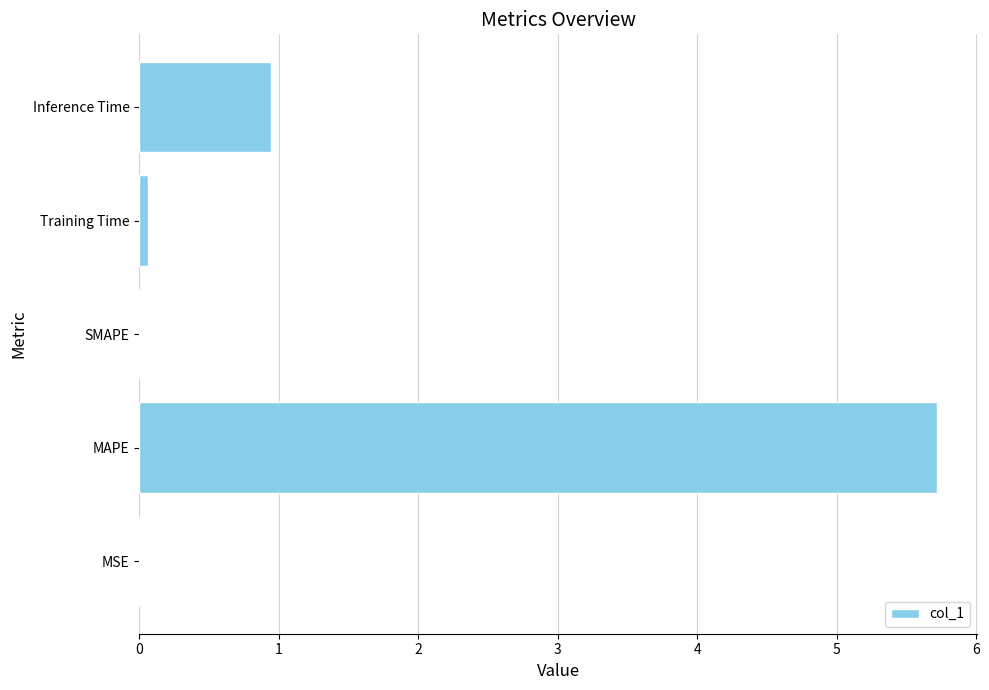

Which has a higher value, MAPE or SMAPE?

MAPE